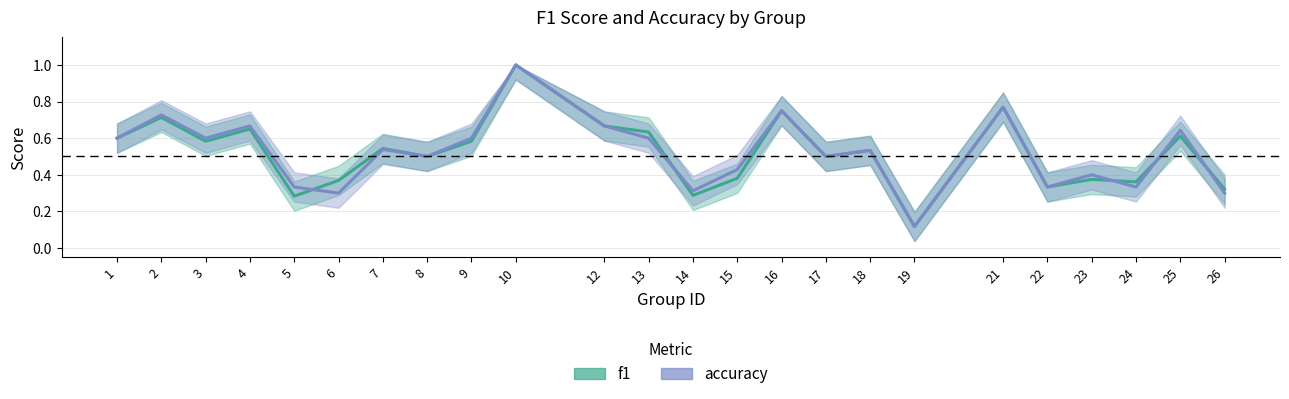

What is the sum of the f1_line values at 1 and 4?

1.3